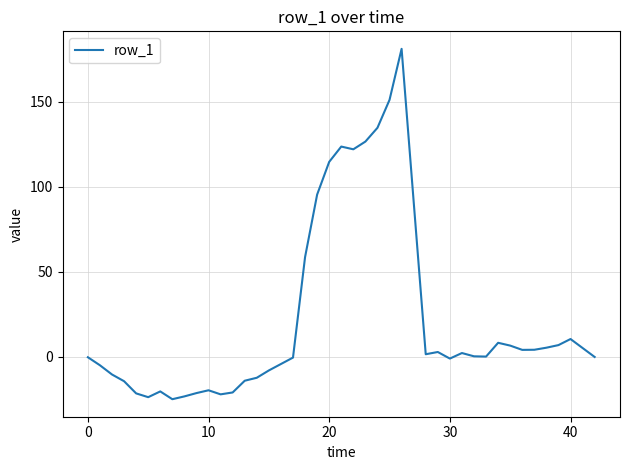

What is the minimum value shown in the chart?

-25.0